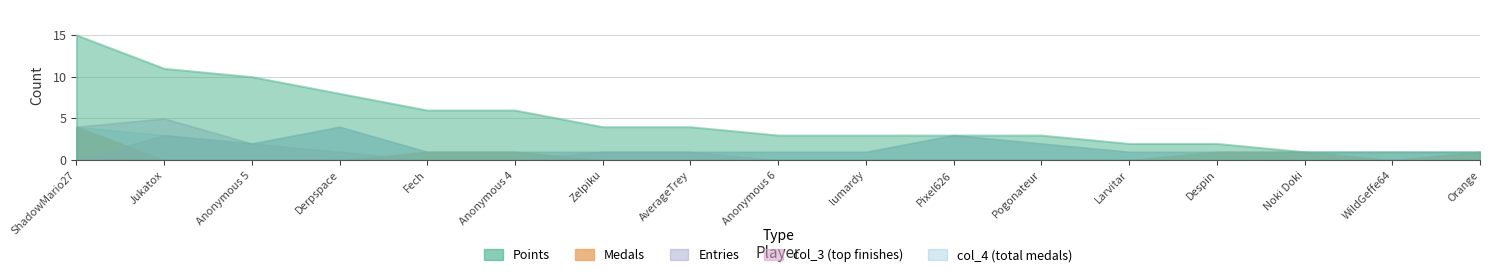

What is the label of the 2nd point from the left?

Jukatox